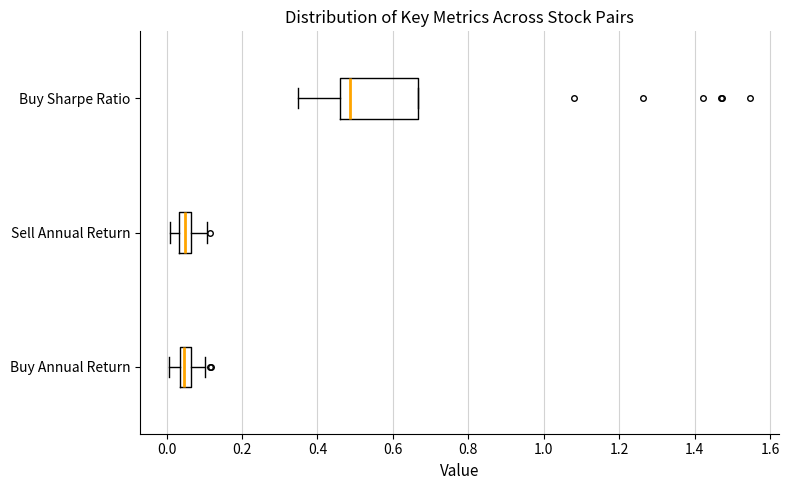

Which box's median line is the furthest to the right?

Buy Sharpe Ratio